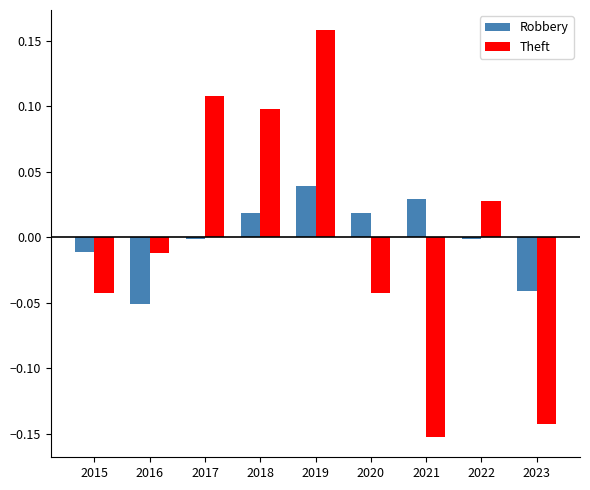

Count the number of categories in the chart.

9